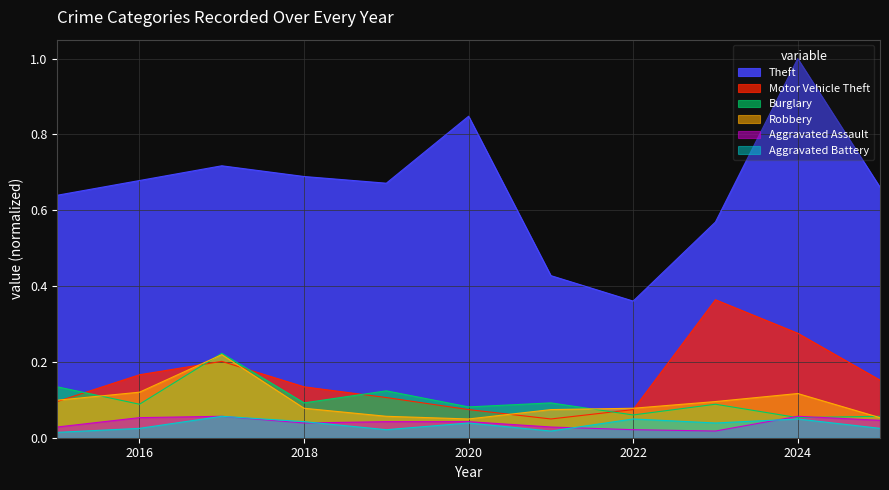

What are all the series names shown in the legend?

Theft, Motor Vehicle Theft, Burglary, Robbery, Aggravated Assault, Aggravated Battery